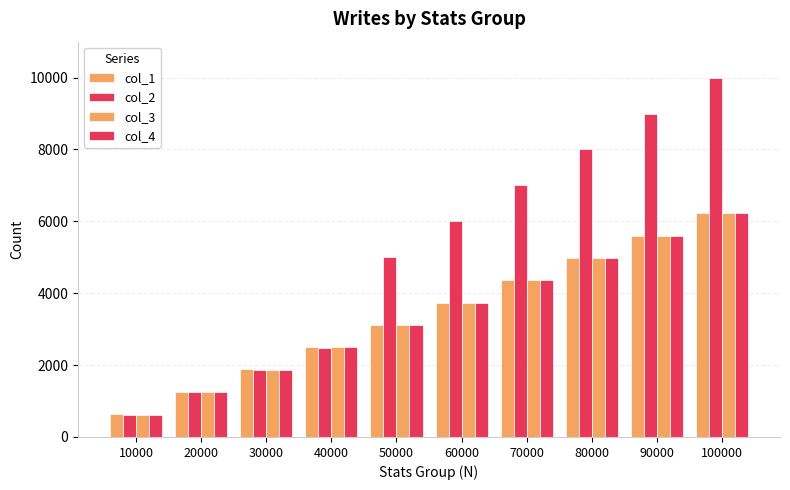

Reading left to right, what are all the values shown in this chart?

col_1: 10000=626	20000=1260	30000=1882	40000=2502	50000=3115	60000=3736	70000=4361	80000=4978	90000=5590	100000=6219
col_2: 10000=625	20000=1240	30000=1861	40000=2478	50000=5000	60000=6000	70000=7000	80000=8000	90000=9000	100000=10000
col_3: 10000=620	20000=1258	30000=1877	40000=2494	50000=3115	60000=3736	70000=4361	80000=4978	90000=5590	100000=6219
col_4: 10000=623	20000=1252	30000=1873	40000=2491	50000=3115	60000=3736	70000=4361	80000=4978	90000=5590	100000=6219